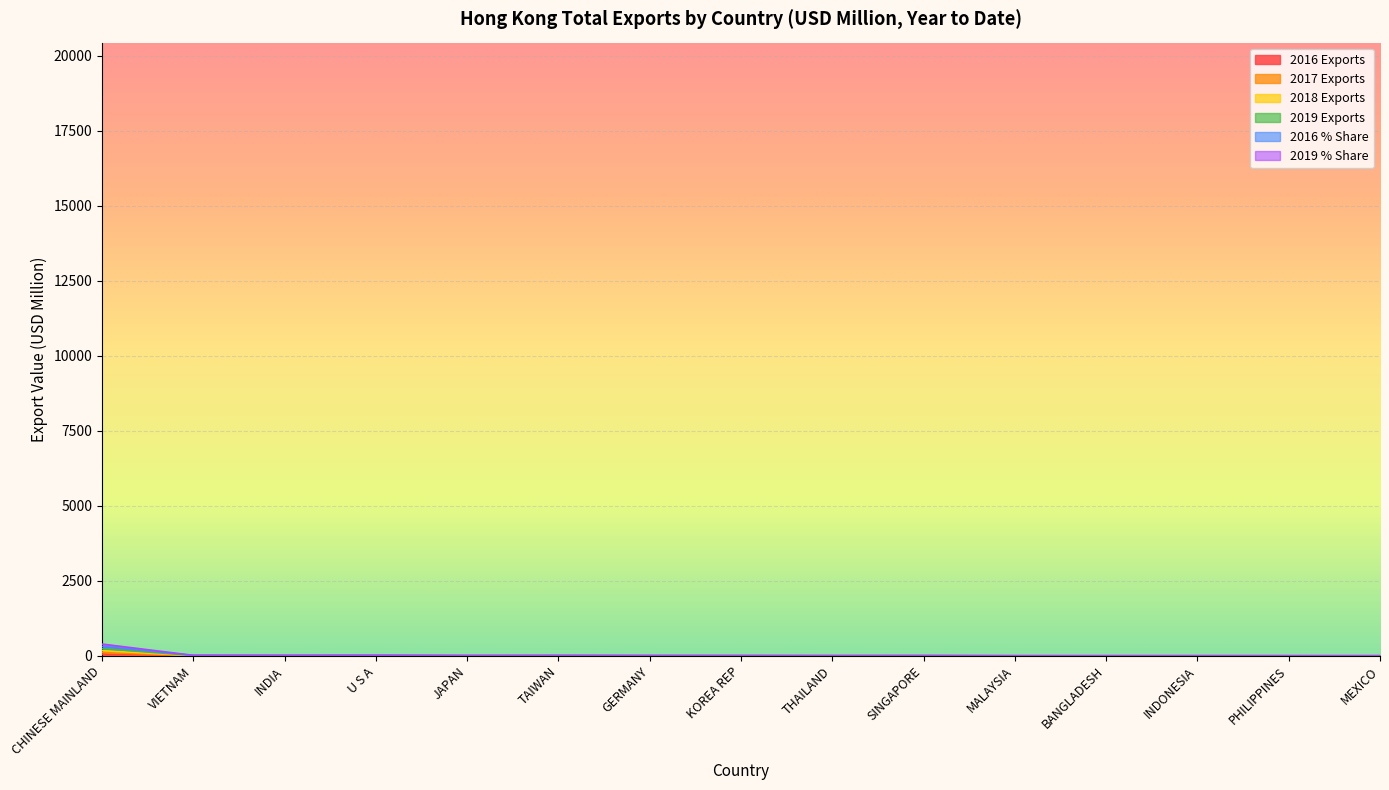

At which category does 2019 % Share reach its first local valley?

INDIA